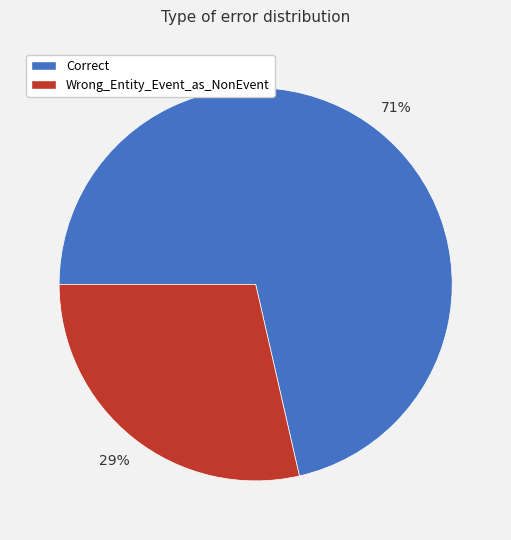

To the nearest percent, what is the average slice percentage?

50%